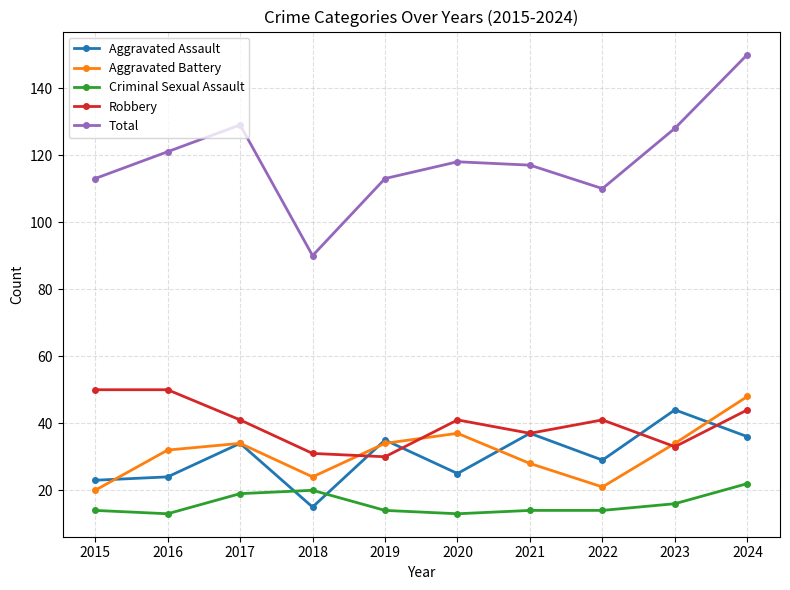

Which series has the largest total across all categories?

Total